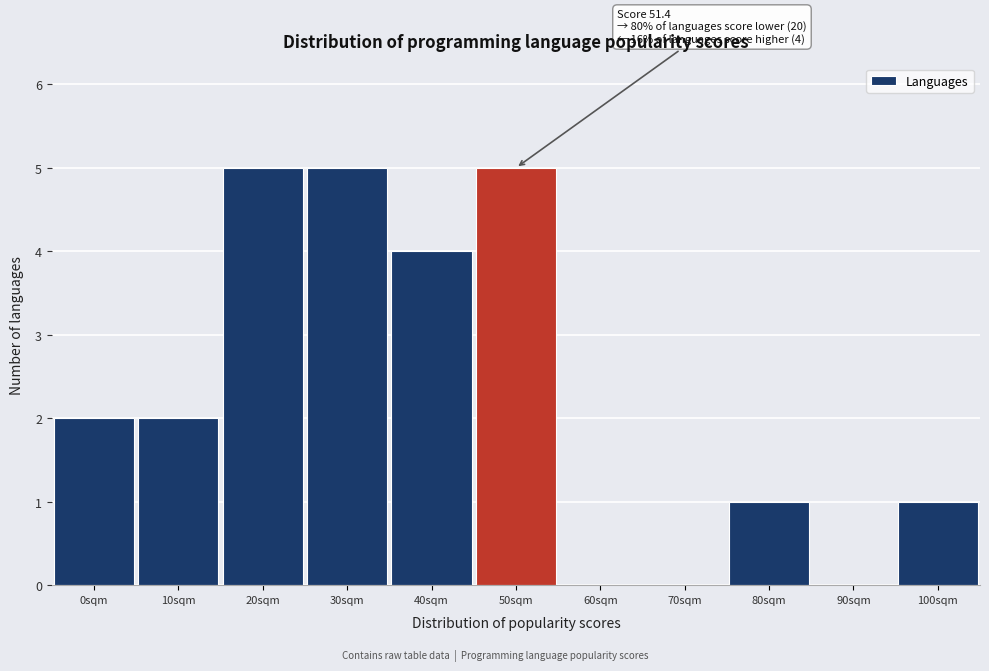

Reading left to right, transcribe all the data shown in this chart.

0sqm=2	10sqm=2	20sqm=5	30sqm=5	40sqm=4	50sqm=5	60sqm=0	70sqm=0	80sqm=1	90sqm=0	100sqm=1